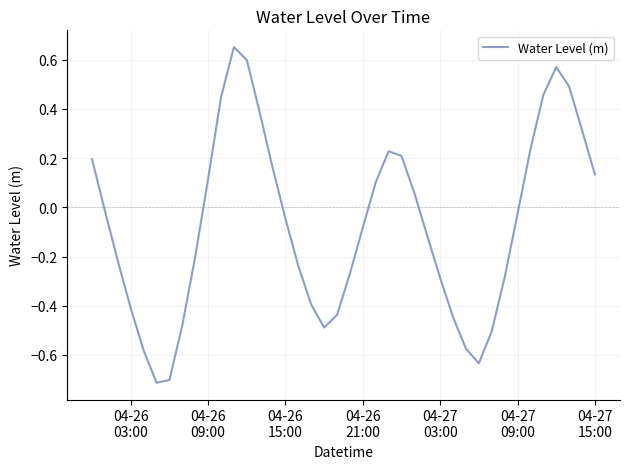

What is the difference between the maximum and minimum values?

1.4